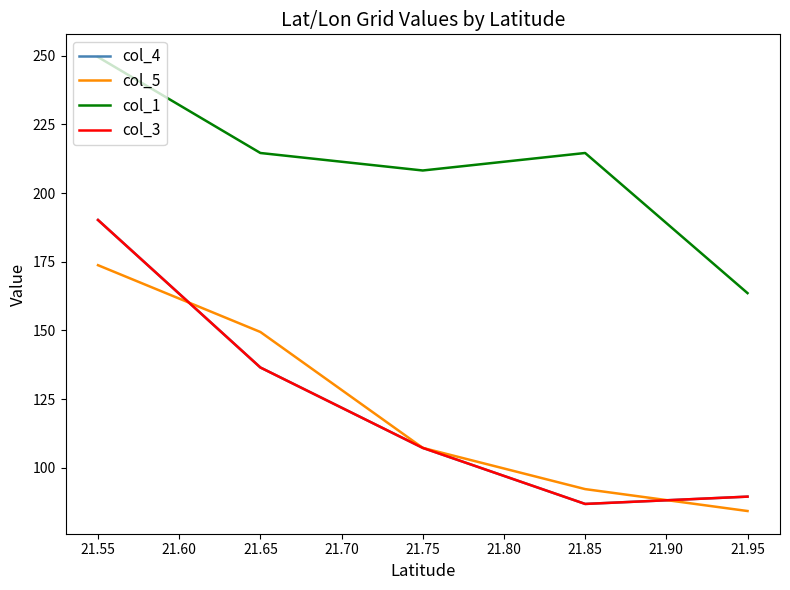

What is the minimum value shown in the chart?

84.3